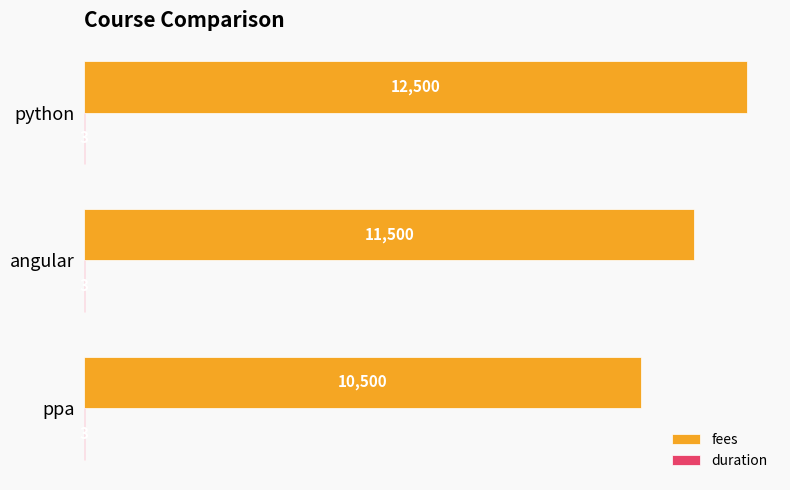

What is the highest value of the fees series?

12500